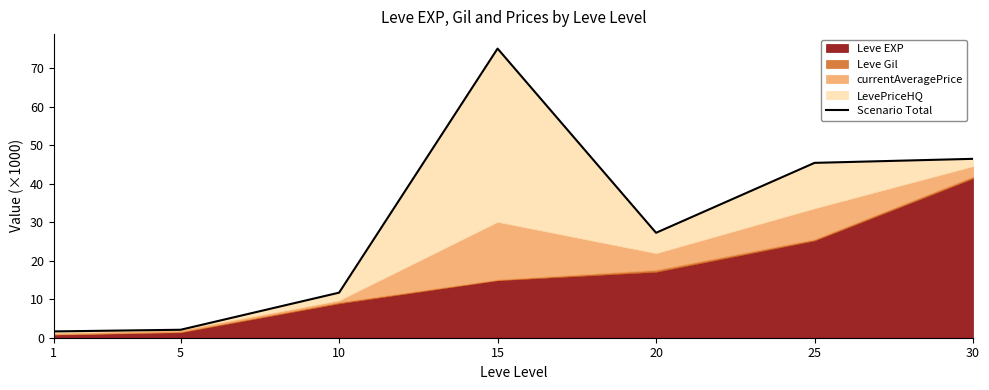

At which category does the chart reach its minimum across all series?

1